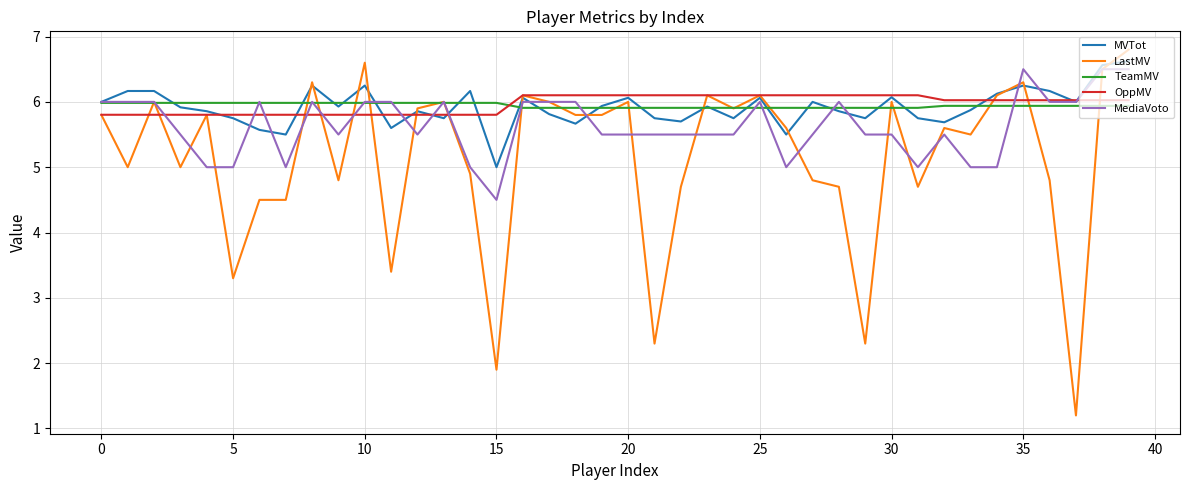

True or false: MediaVoto and OppMV cross at least once.

True